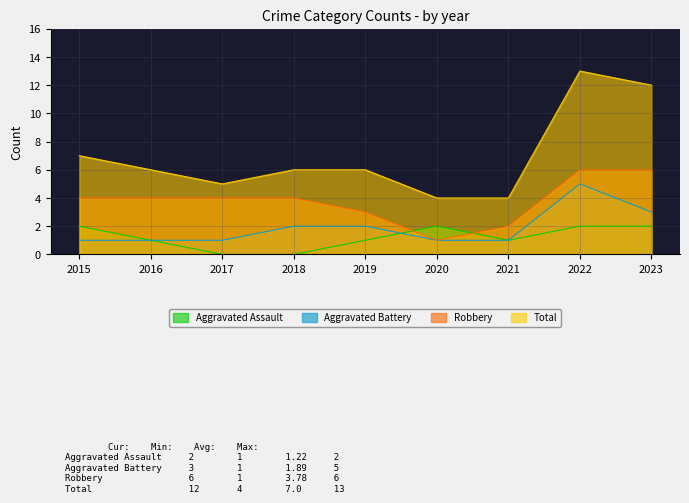

How many interior local peaks does the Aggravated Assault series have?

1